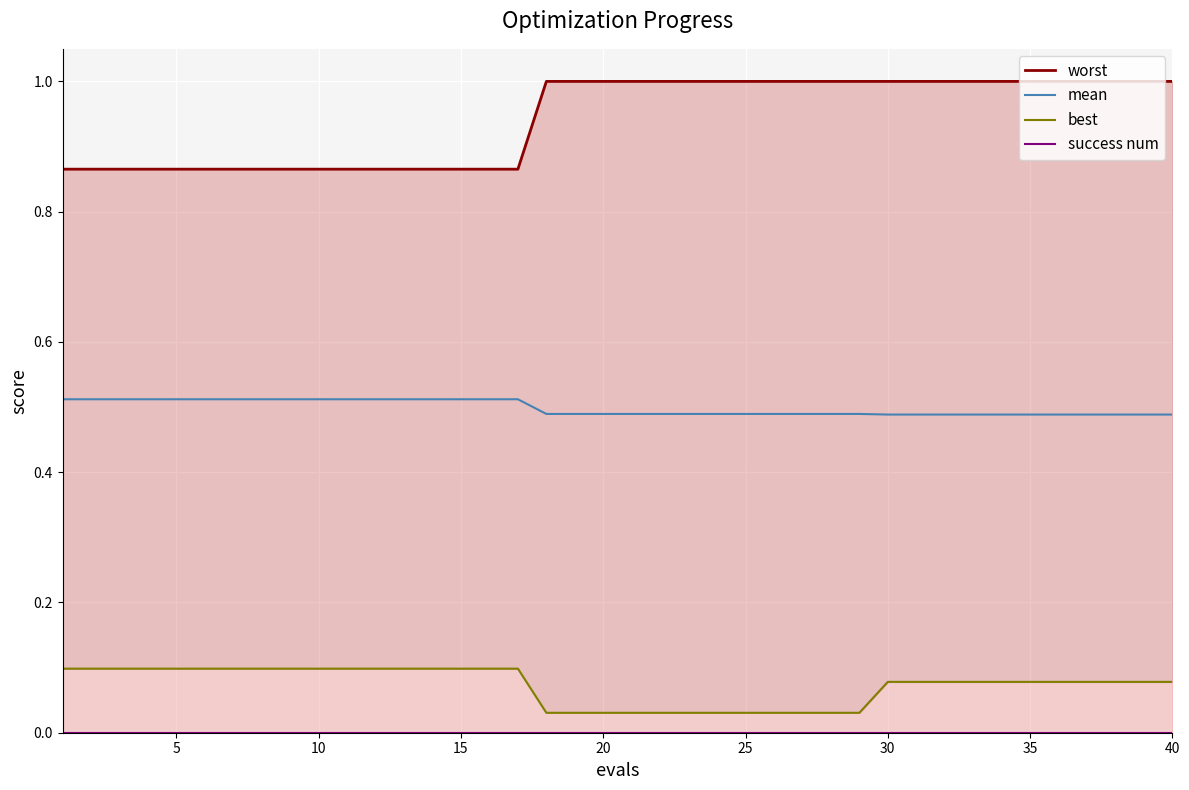

Reading right to left, list all the values displayed in this chart.

worst: 1.0	1.0	1.0	1.0	1.0	1.0	1.0	1.0	1.0	1.0	1.0	1.0	1.0	1.0	1.0	1.0	1.0	1.0	1.0	1.0	1.0	1.0	1.0	0.9	0.9	0.9	0.9	0.9	0.9	0.9	0.9	0.9	0.9	0.9	0.9	0.9	0.9	0.9	0.9	0.9
mean: 0.5	0.5	0.5	0.5	0.5	0.5	0.5	0.5	0.5	0.5	0.5	0.5	0.5	0.5	0.5	0.5	0.5	0.5	0.5	0.5	0.5	0.5	0.5	0.5	0.5	0.5	0.5	0.5	0.5	0.5	0.5	0.5	0.5	0.5	0.5	0.5	0.5	0.5	0.5	0.5
best: 0.1	0.1	0.1	0.1	0.1	0.1	0.1	0.1	0.1	0.1	0.1	0.0	0.0	0.0	0.0	0.0	0.0	0.0	0.0	0.0	0.0	0.0	0.0	0.1	0.1	0.1	0.1	0.1	0.1	0.1	0.1	0.1	0.1	0.1	0.1	0.1	0.1	0.1	0.1	0.1
success num: 0.0	0.0	0.0	0.0	0.0	0.0	0.0	0.0	0.0	0.0	0.0	0.0	0.0	0.0	0.0	0.0	0.0	0.0	0.0	0.0	0.0	0.0	0.0	0.0	0.0	0.0	0.0	0.0	0.0	0.0	0.0	0.0	0.0	0.0	0.0	0.0	0.0	0.0	0.0	0.0